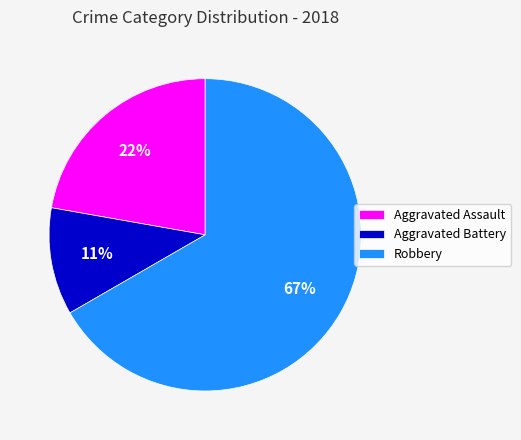

The Robbery slice represents 67% of the pie. True or false?

True